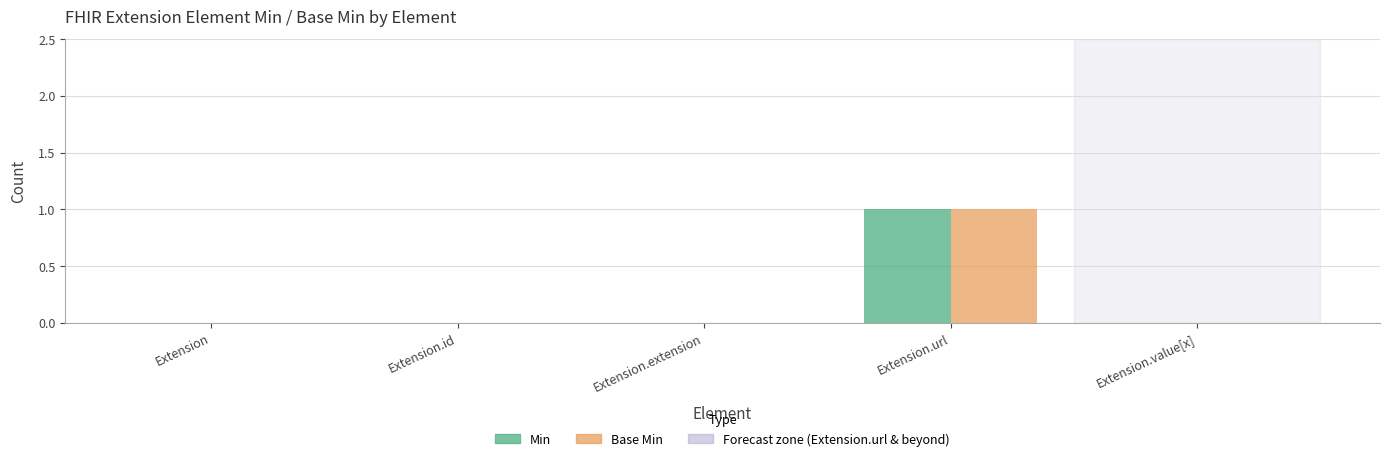

Count the number of data series in this chart.

2